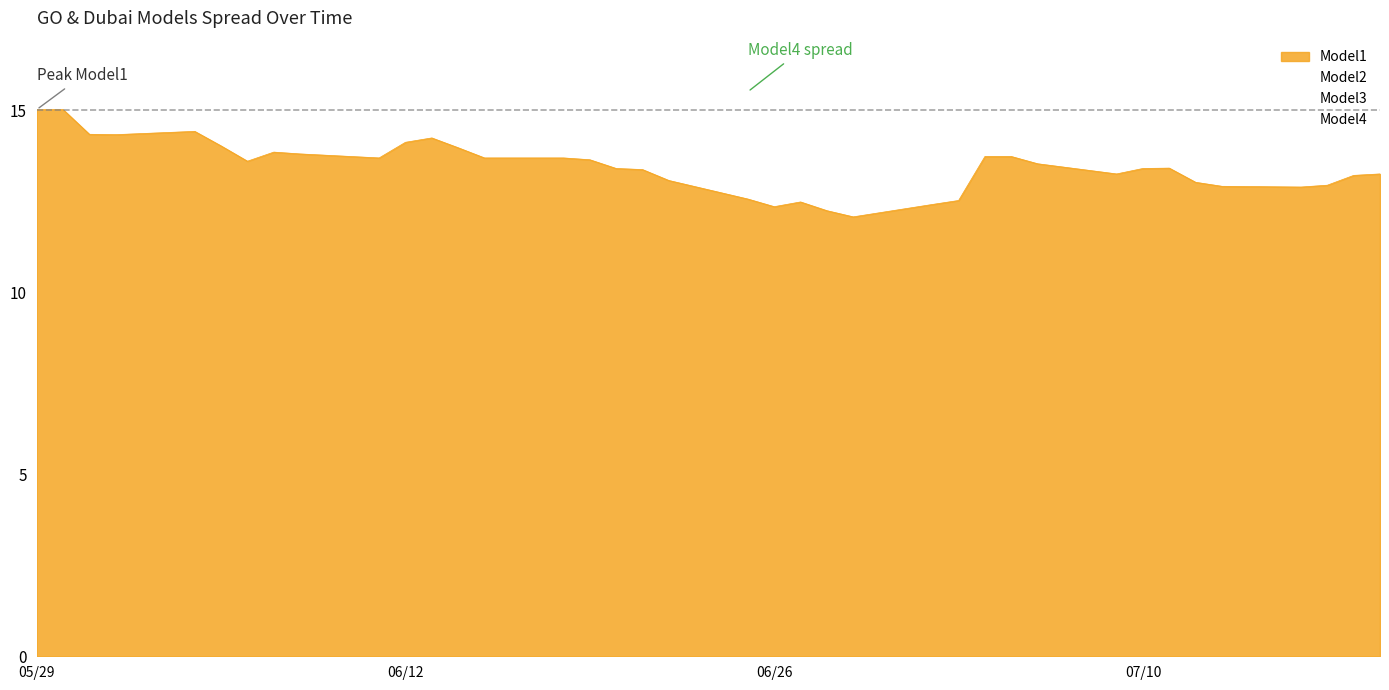

What is the greatest value displayed?

15.5